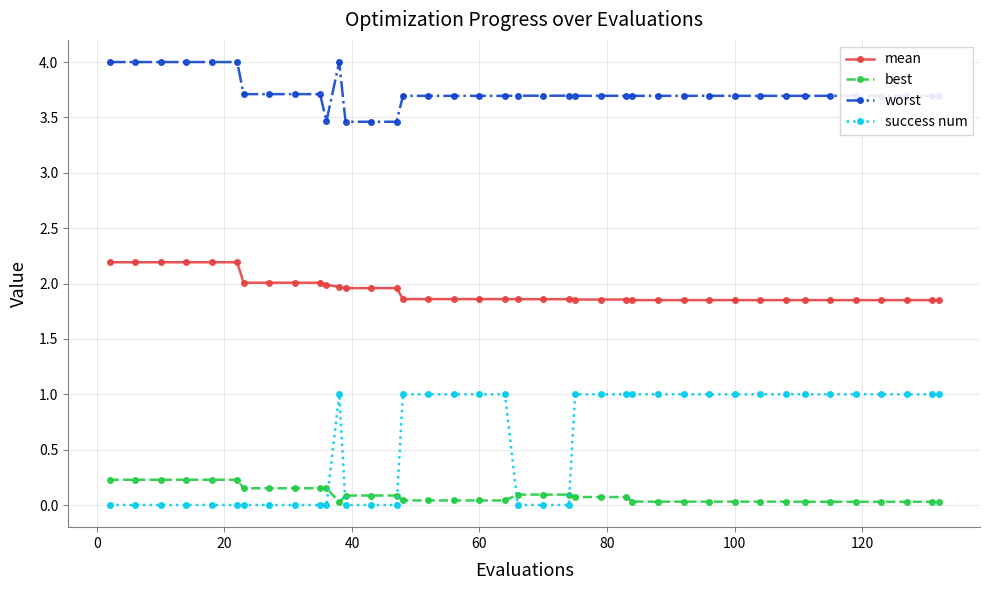

What is the average value of the success num series?

0.6